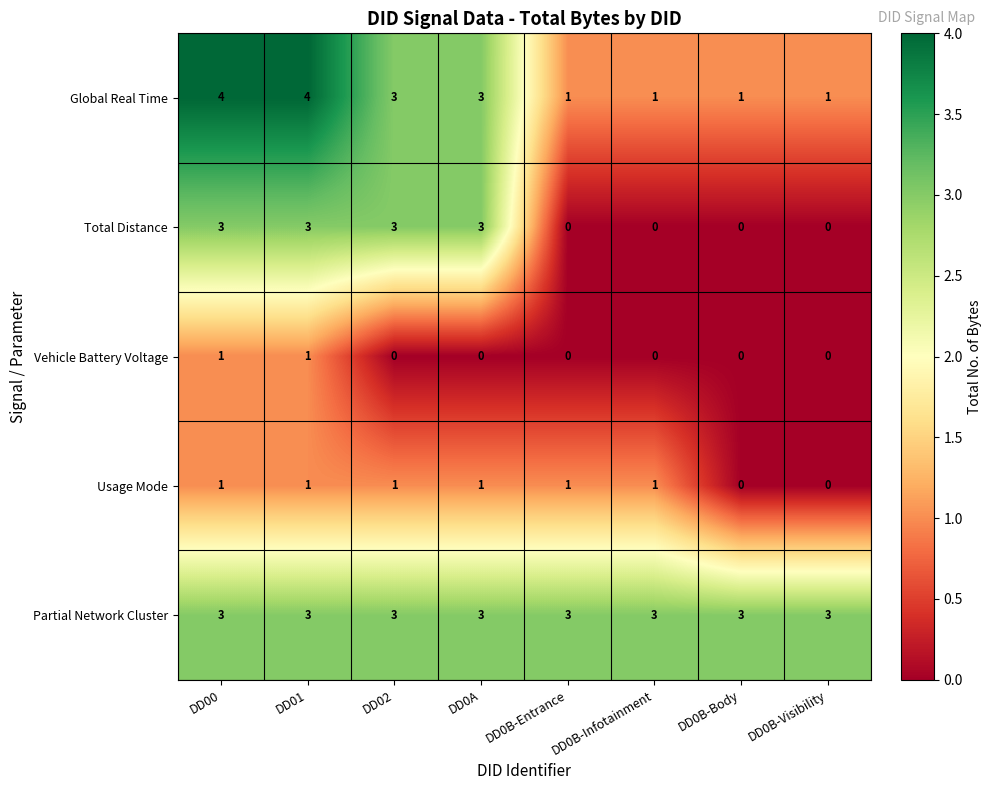

What is the sum of all Usage Mode values?

6